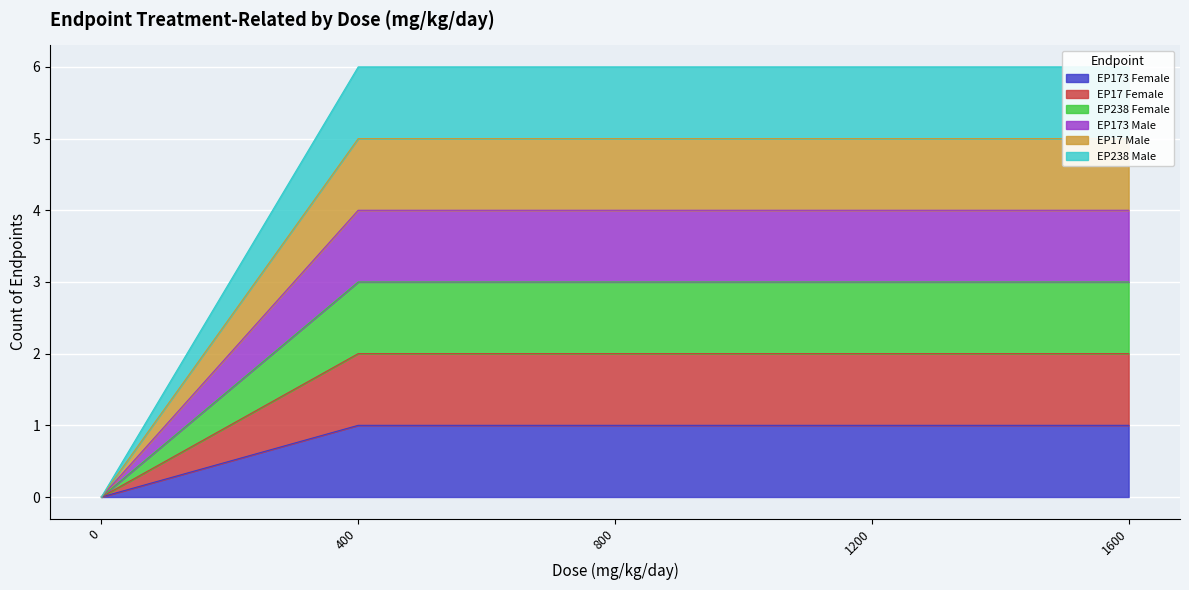

How many lines are shown in the chart?

6